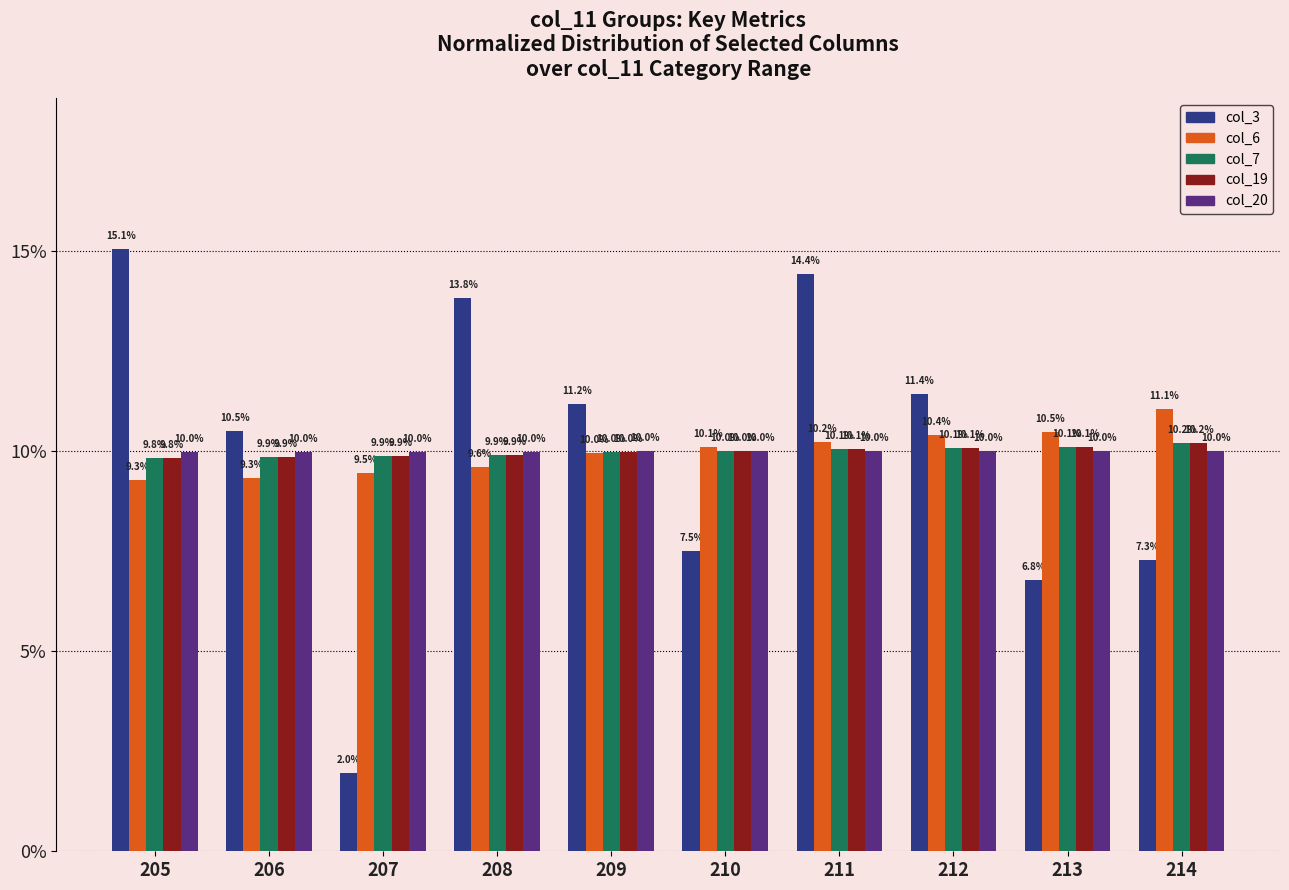

What is the difference between the highest and lowest values at 212?

1.4